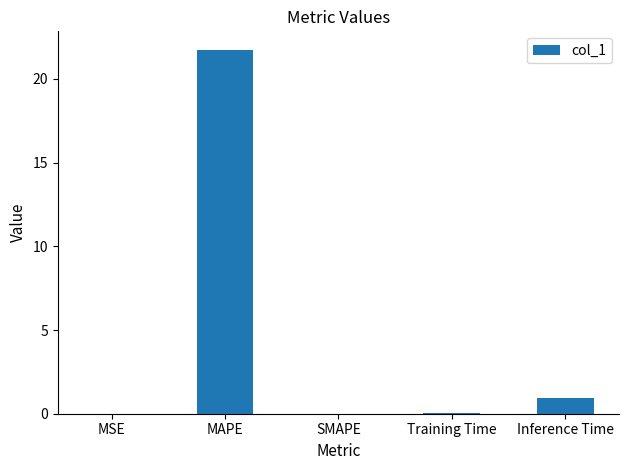

What is the change in value from MSE to Inference Time?

+0.9